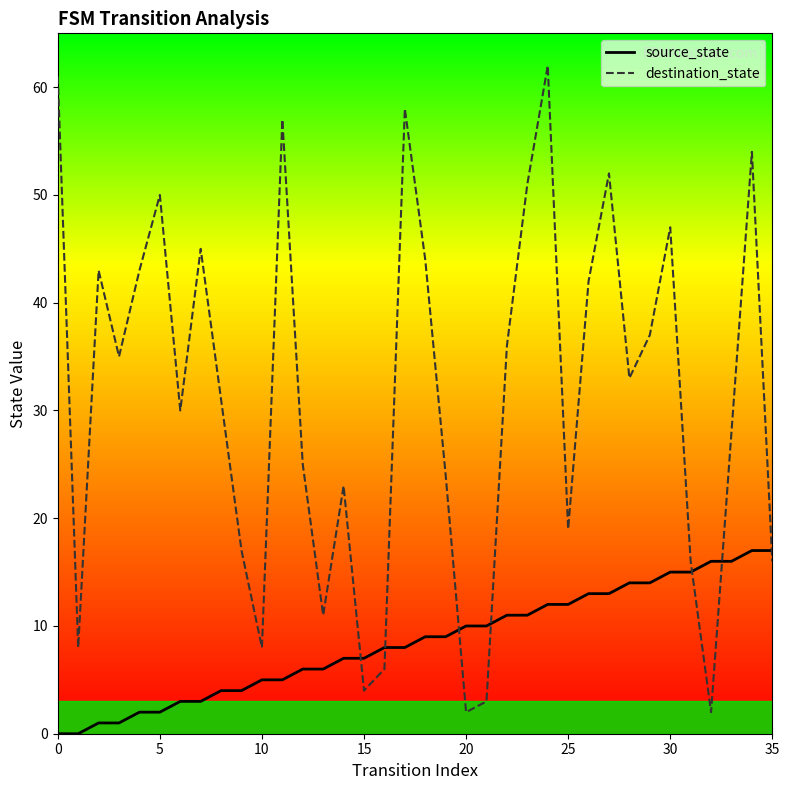

What is the difference between the maximum and minimum values in the destination_state series?

60